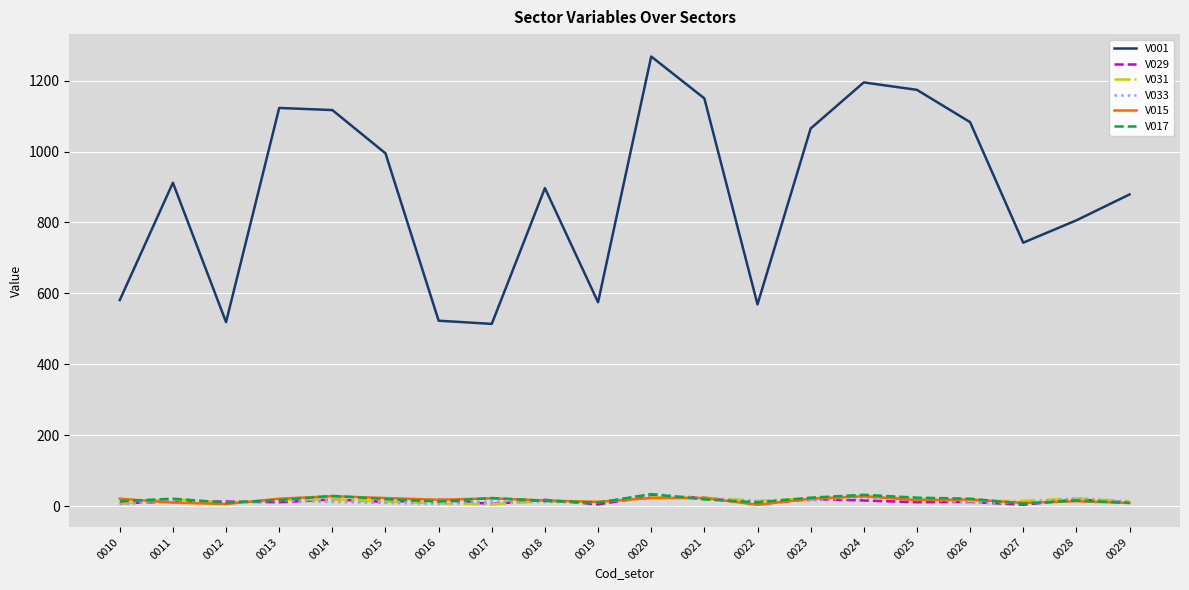

Is the value of V031 at 0025 greater than the value of V001 at 0028?

No